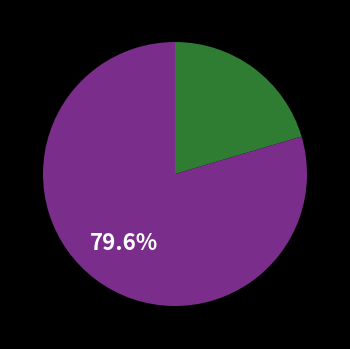

Is there any slice that represents more than half of the pie?

Yes